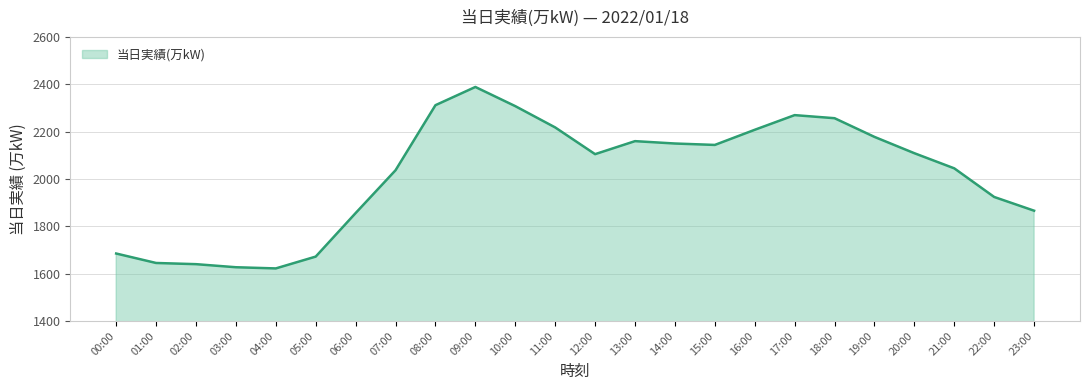

What is the difference between the maximum and minimum values?

767